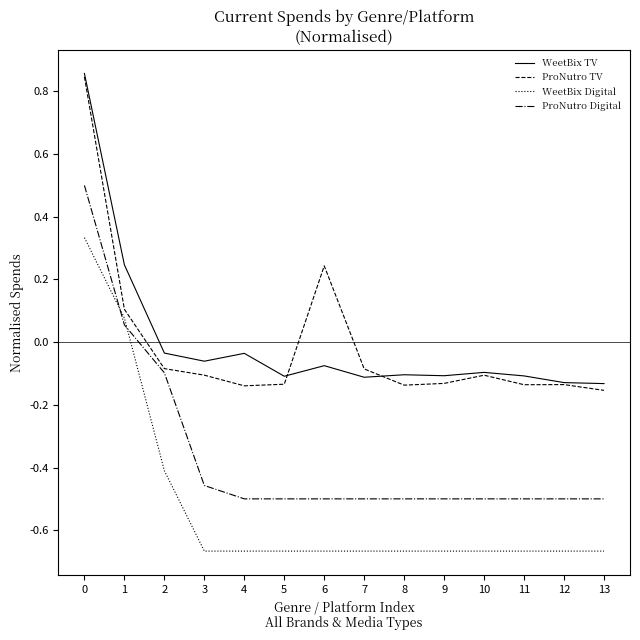

Is this an area chart (filled region under the line)?

No